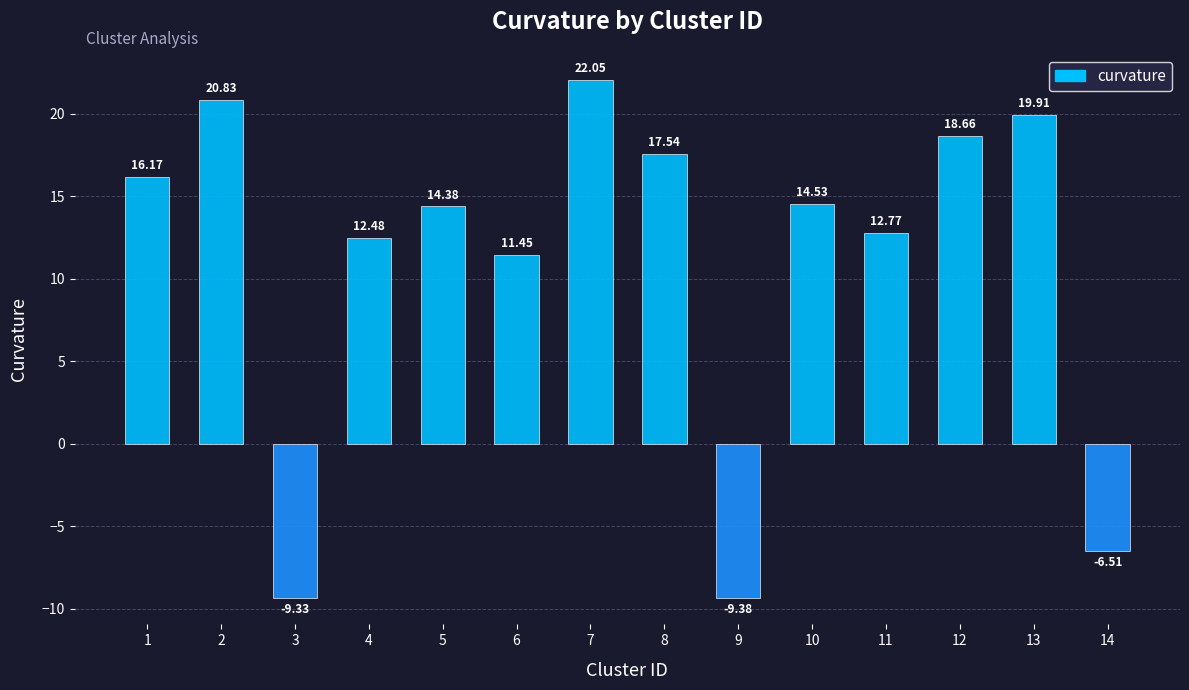

What value does the data have at 14?

-6.5